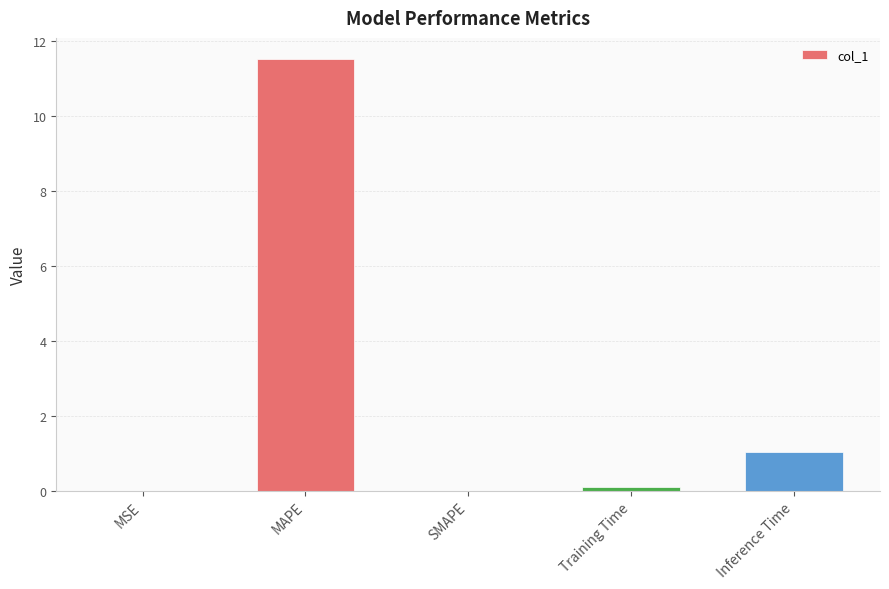

What is the change in value from MAPE to Inference Time?

-10.5